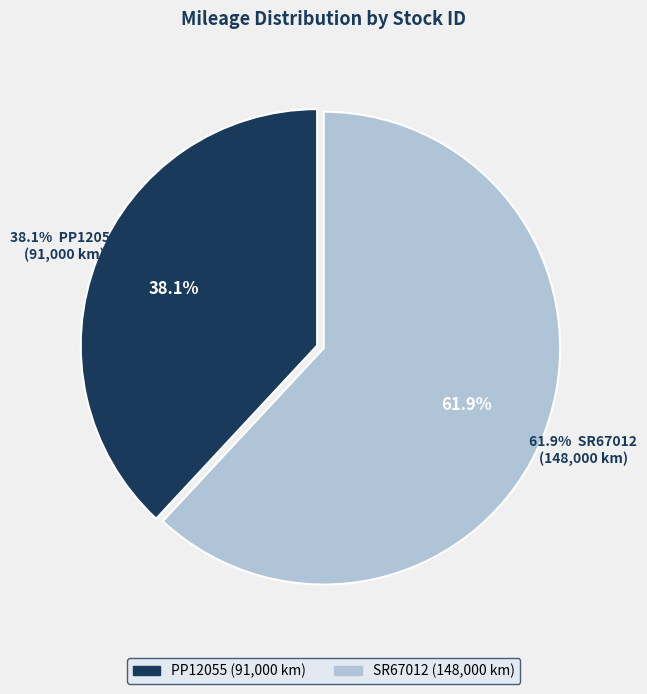

Approximately how many times larger is the value at PP12055 compared to SR67012?

0.6